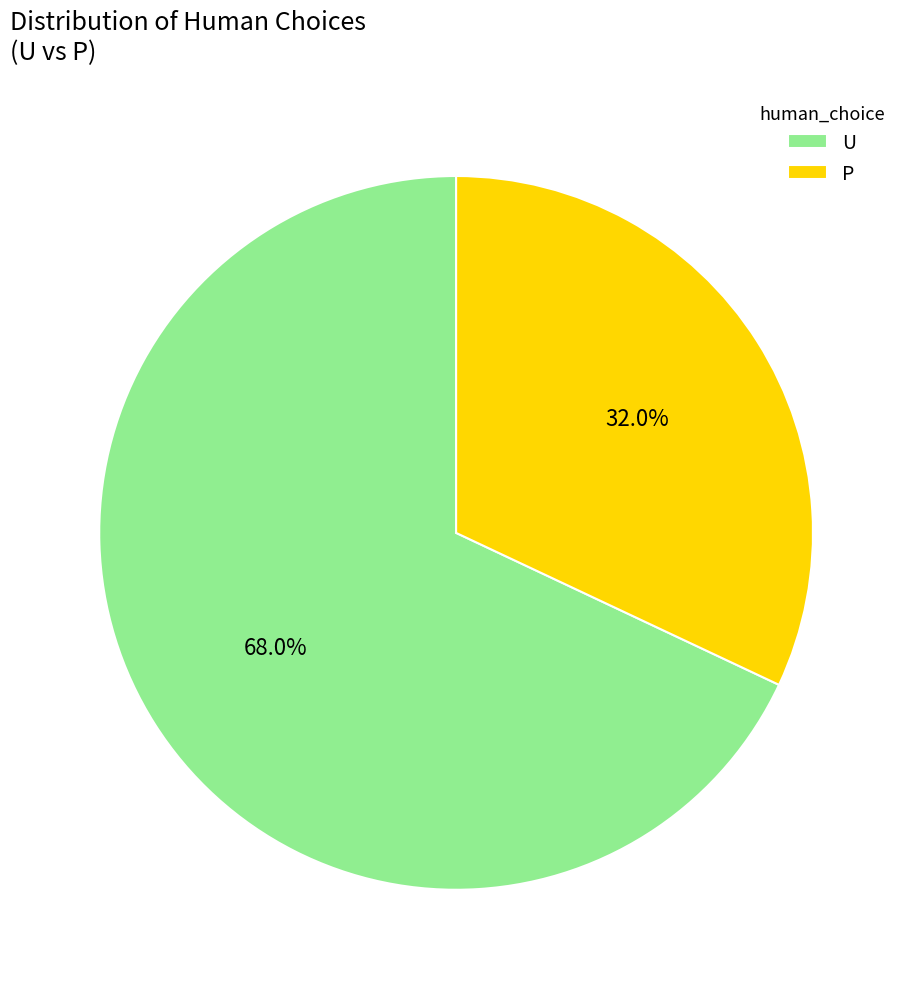

Which slice represents more than half of the pie?

U